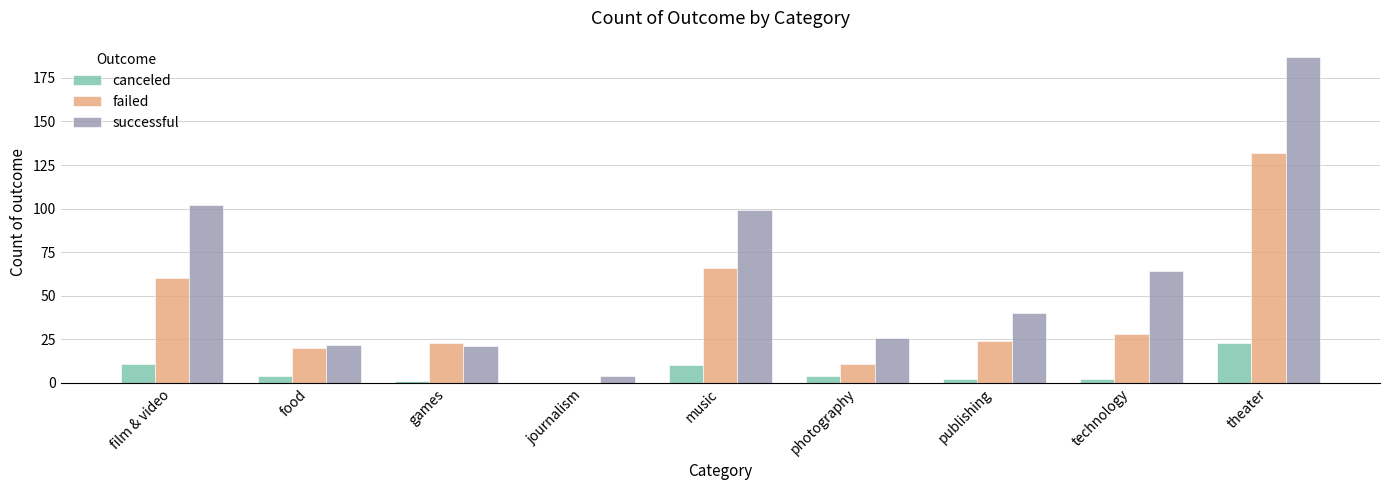

How many groups of bars are there?

9